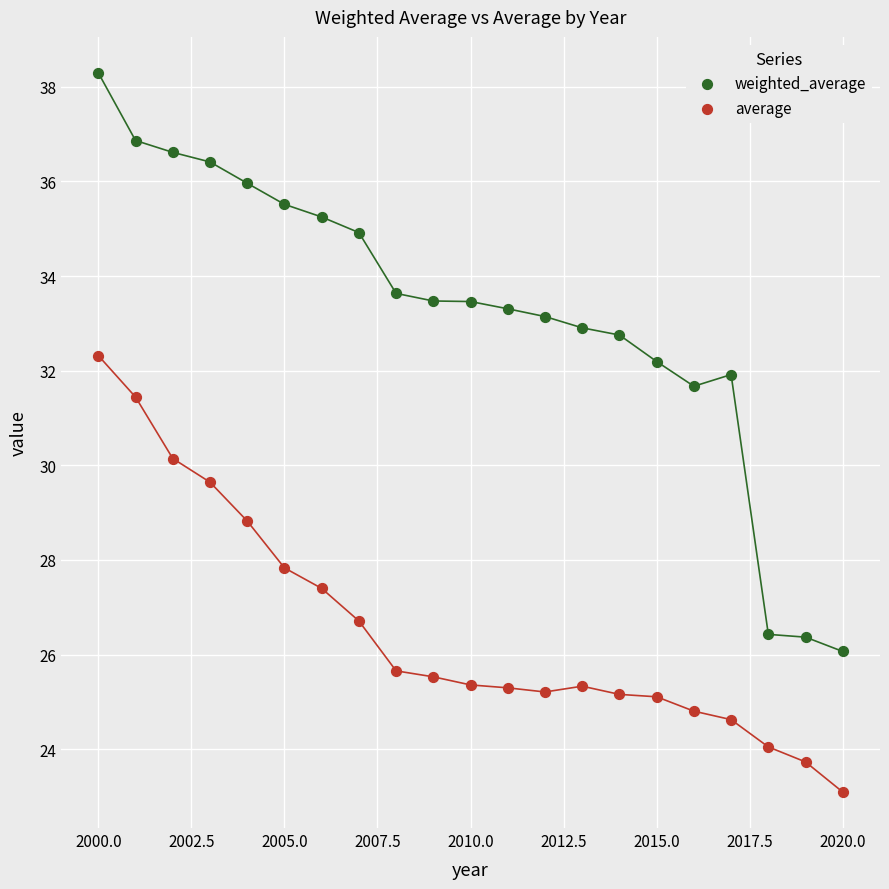

Across all data points, what is the range of Y values (max minus min)?

15.2